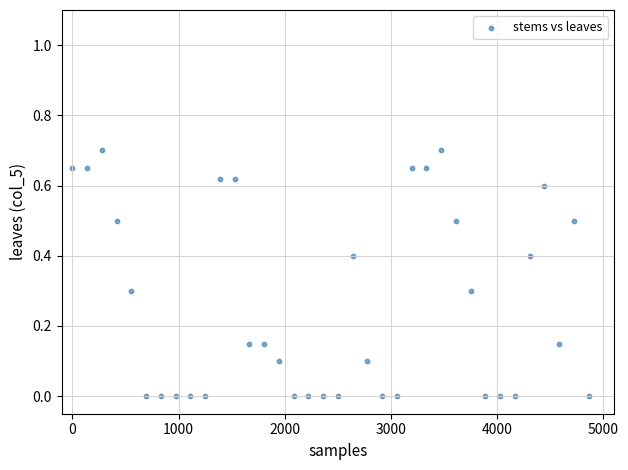

What is the range of X values (max minus min)?

4861.1